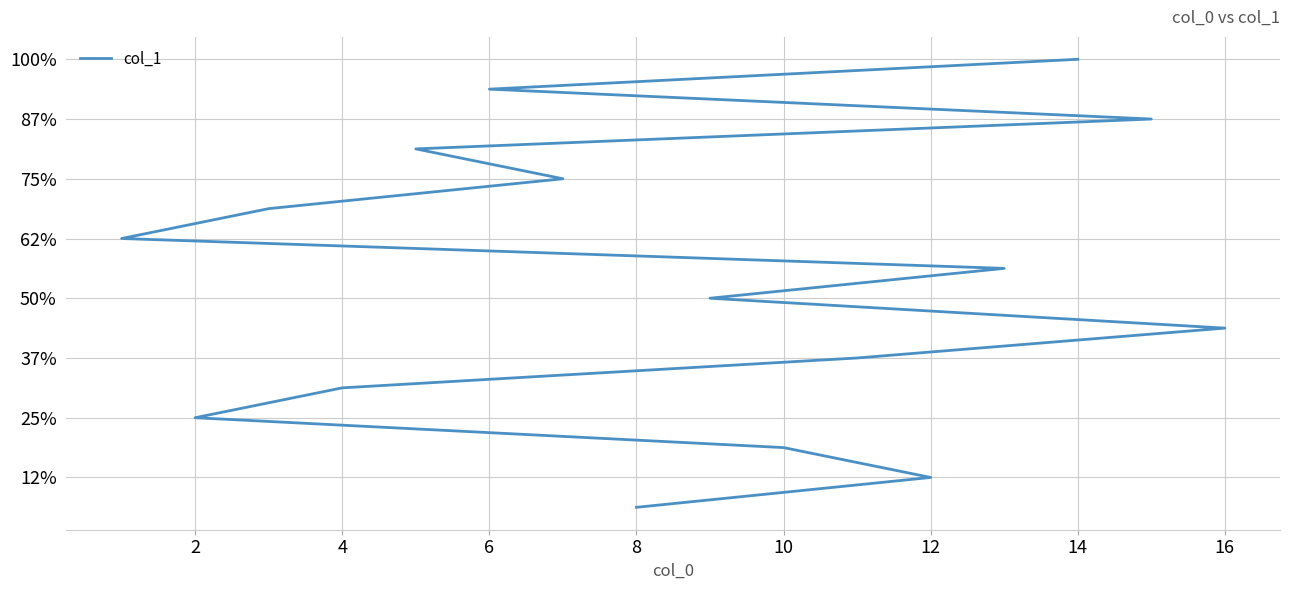

Reading right to left, what are all the values shown in this chart?

16	15	14	13	12	11	10	9	8	7	6	5	4	3	2	1